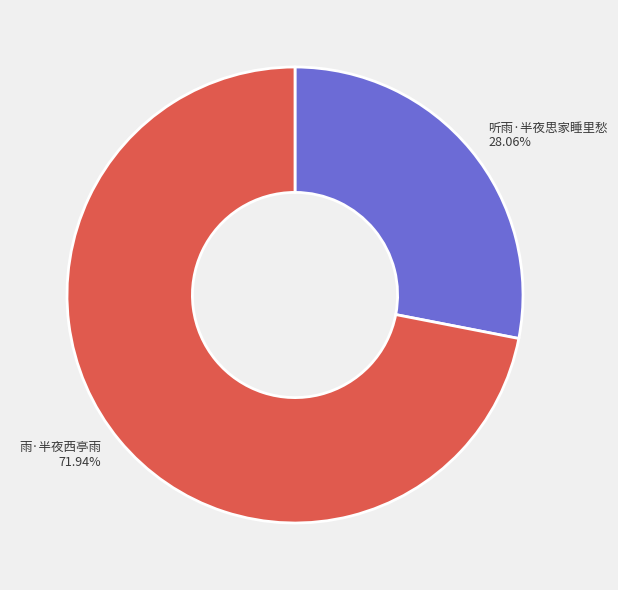

To the nearest percent, what portion does 听雨·半夜思家睡里愁 represent?

28%